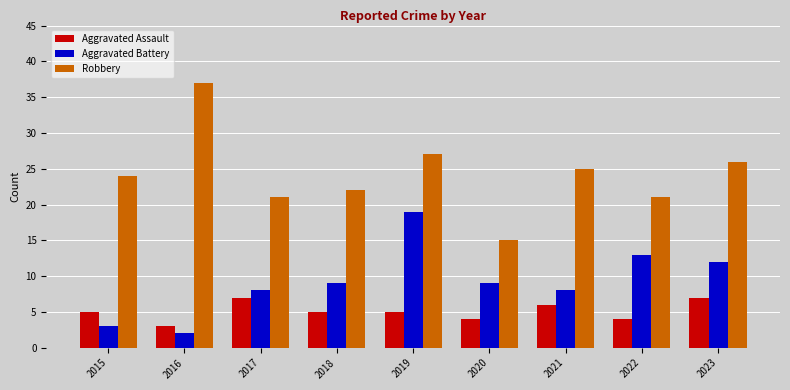

Count the number of data series in this chart.

3